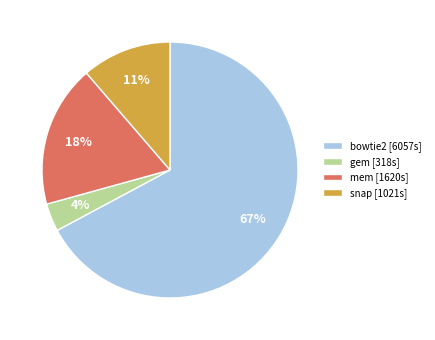

The gem [318s] slice represents 4% of the pie. True or false?

True